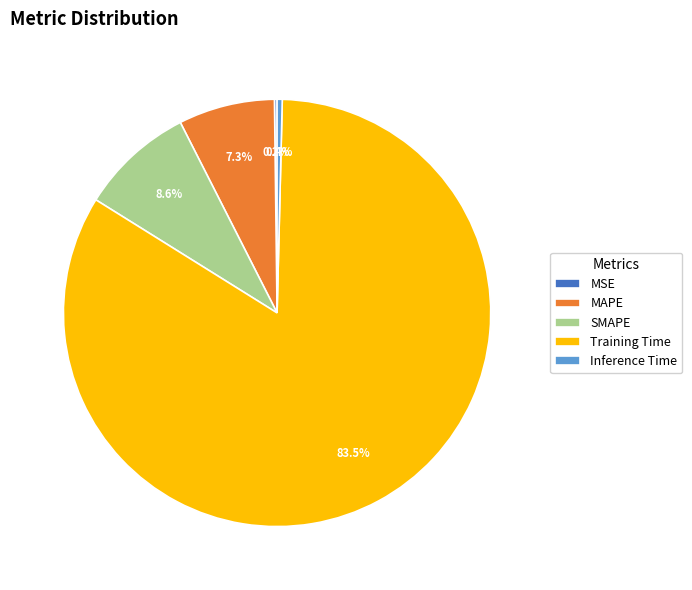

The SMAPE slice represents 9% of the pie. True or false?

True